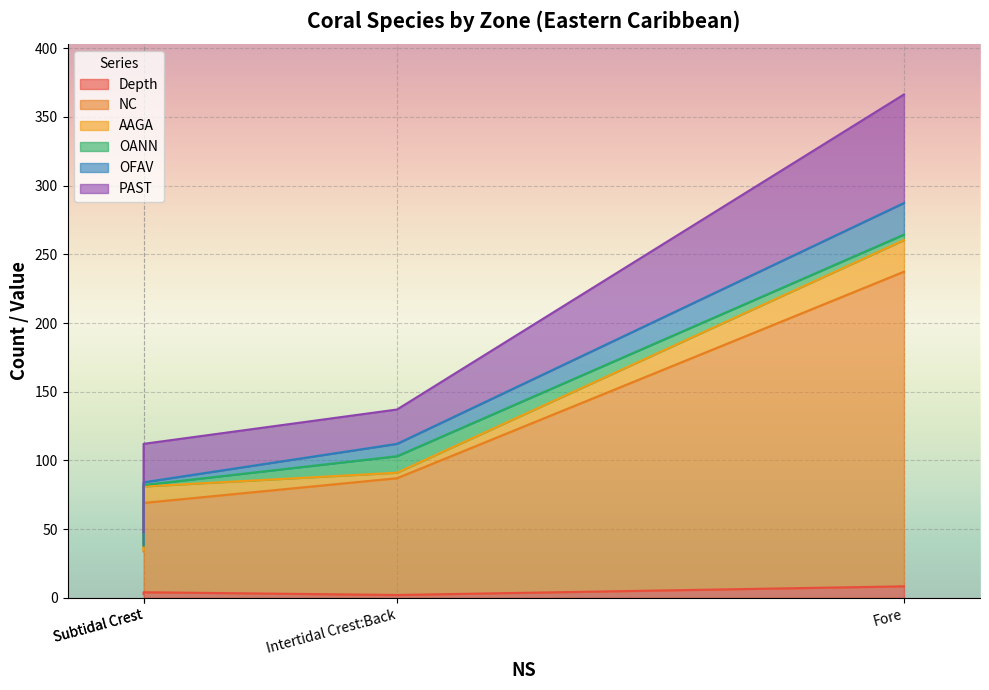

The PAST series shows 79.0 at Fore. True or false?

True